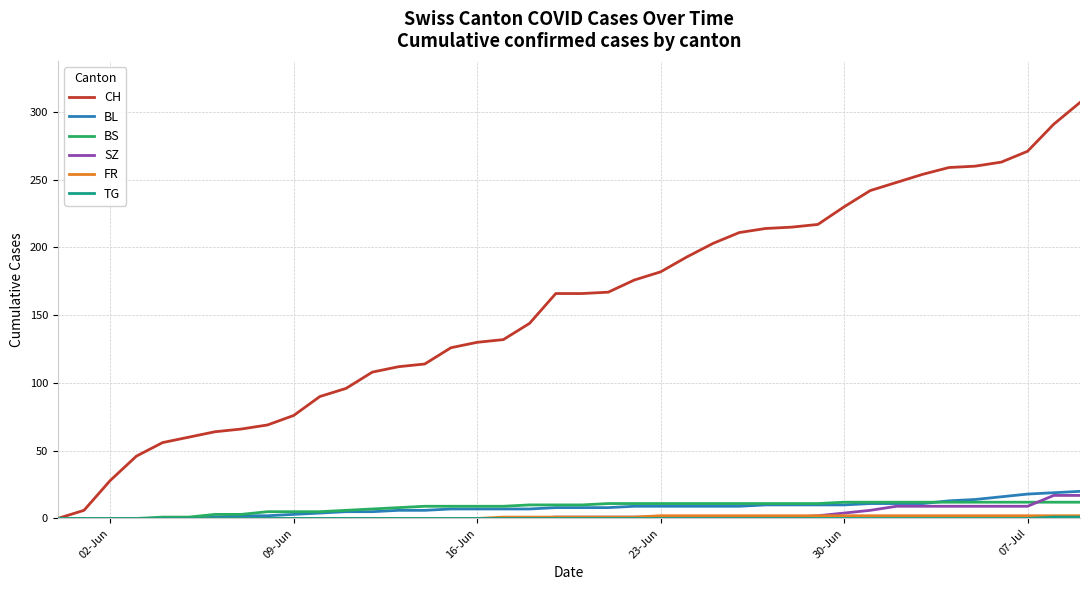

Which series has the widest spread of values?

CH